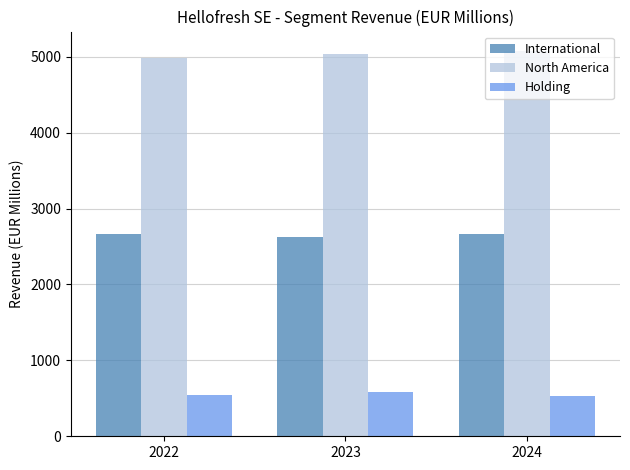

What are all the series names shown in the legend?

International, North America, Holding